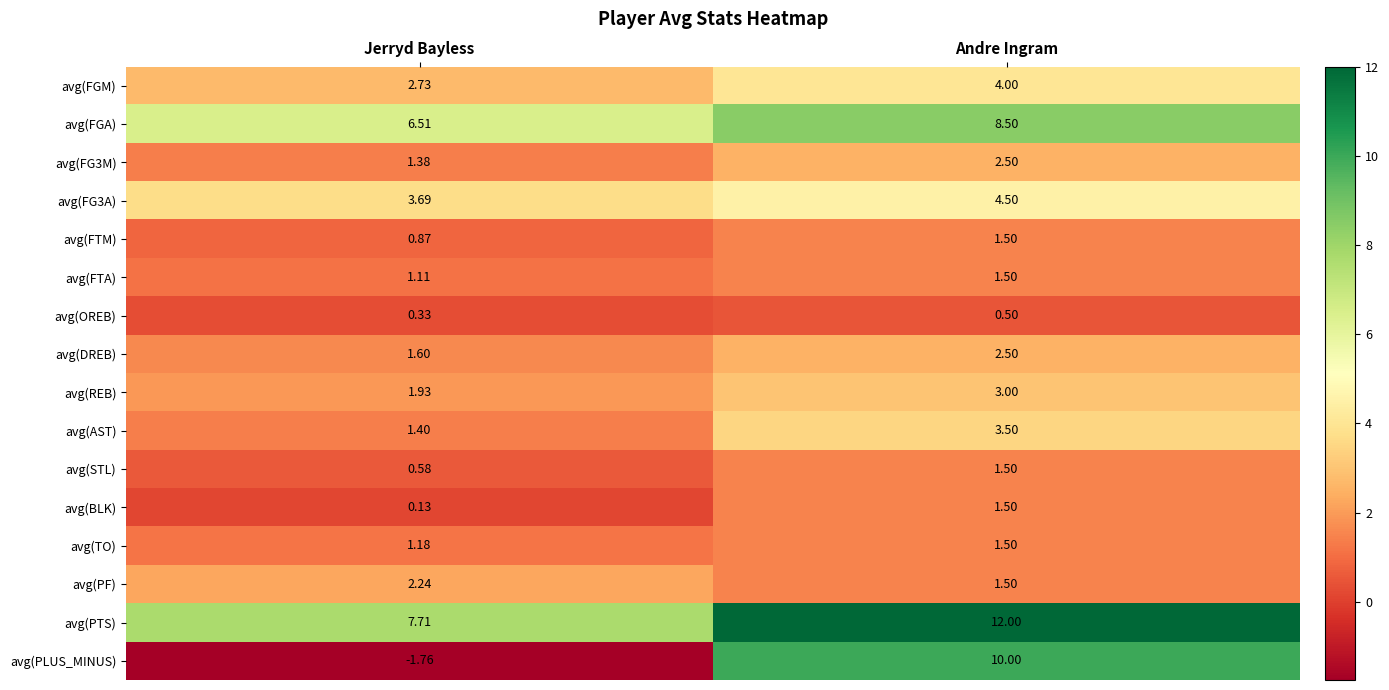

Which series has the largest range (max minus min)?

avg(PLUS_MINUS)